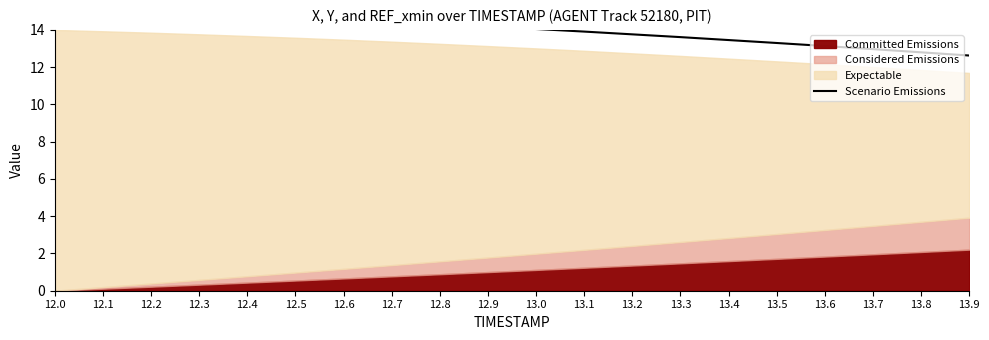

What is the label of the 16th point from the left?

13.5